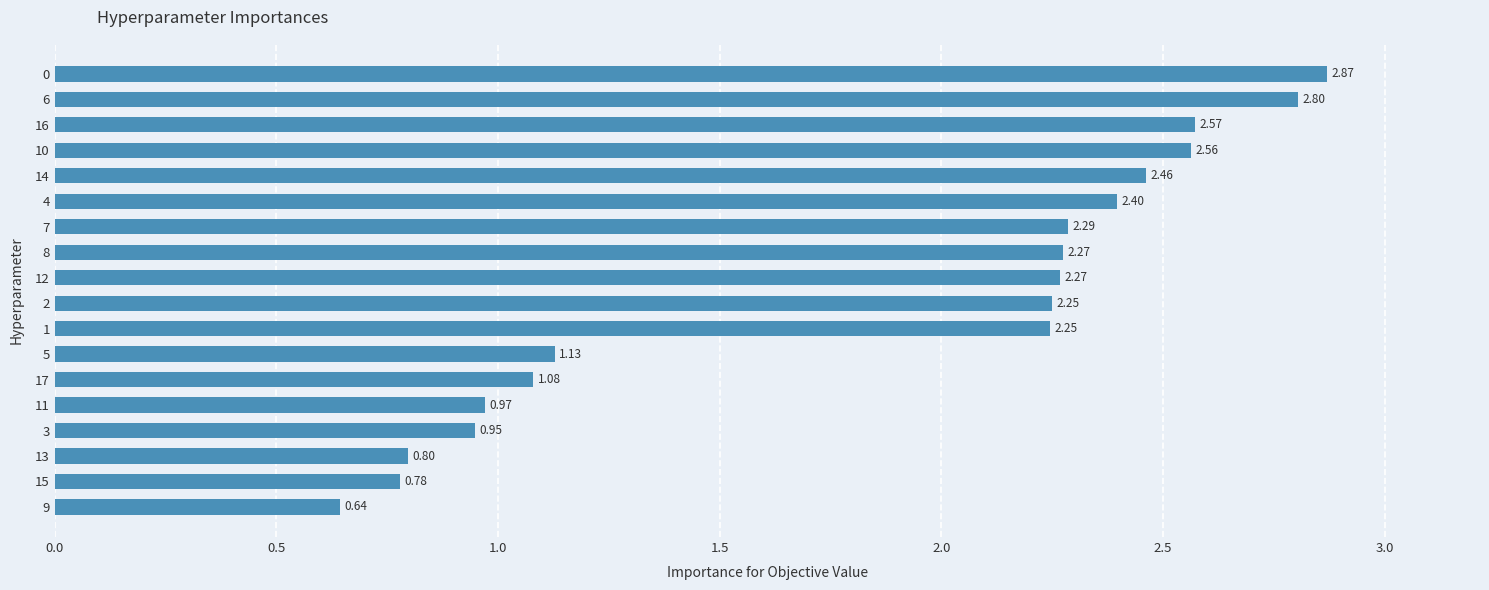

What is the sum of all values?

33.3